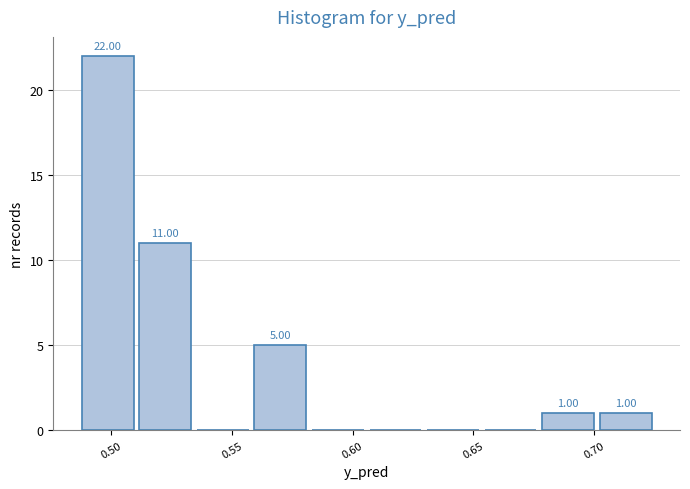

Which range on the x-axis has the tallest bar?

0.485 to 0.510